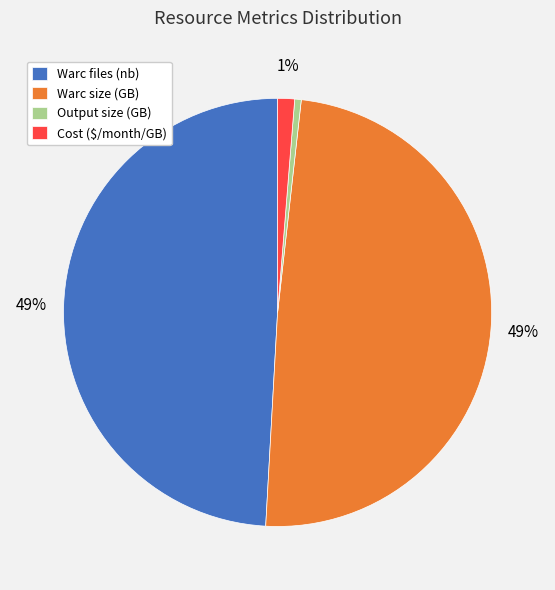

How many segments does this pie chart have?

4